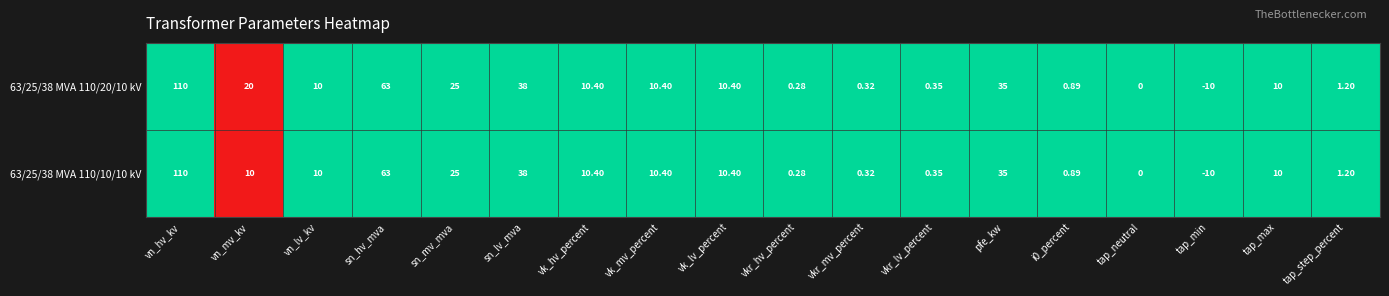

Is the value of 63/25/38 MVA 110/10/10 kV at tap_neutral greater than the value of 63/25/38 MVA 110/20/10 kV at sn_mv_mva?

No